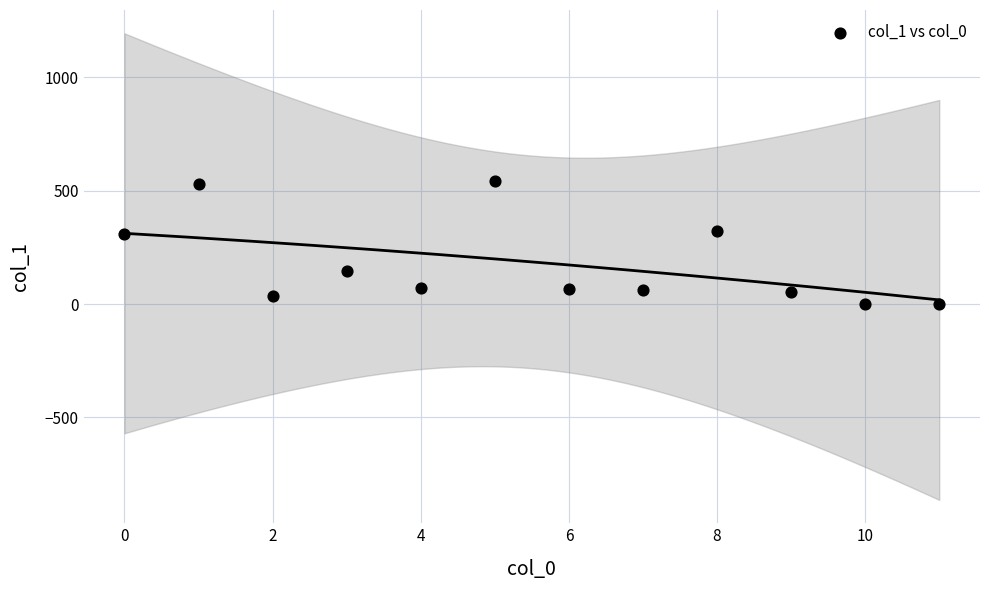

What is the average Y value?

178